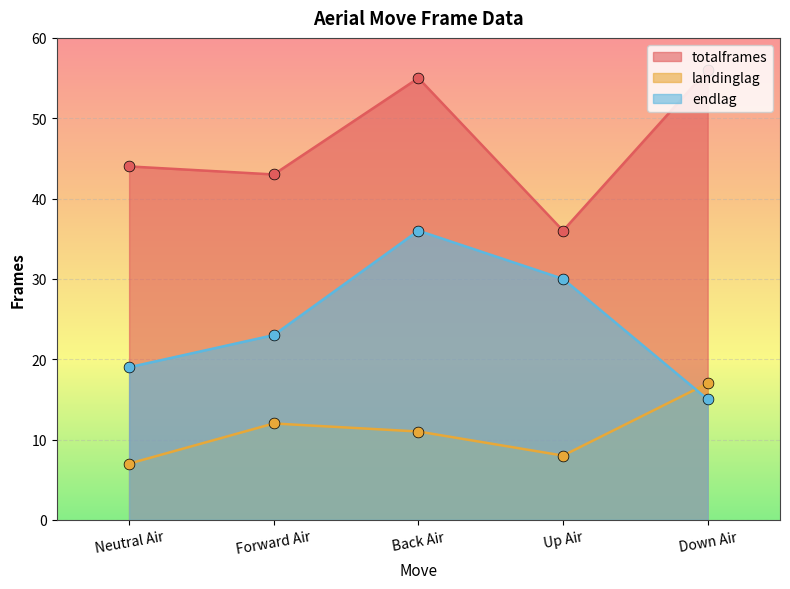

Which series contains the lowest Y value?

landinglag